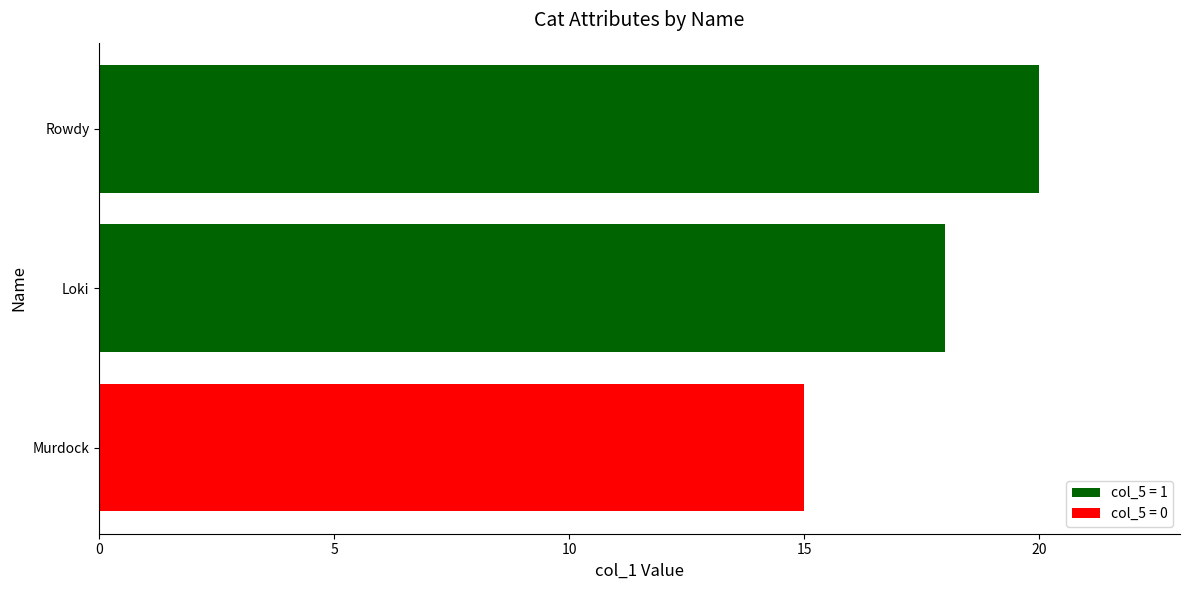

How many data points are less than 18?

1